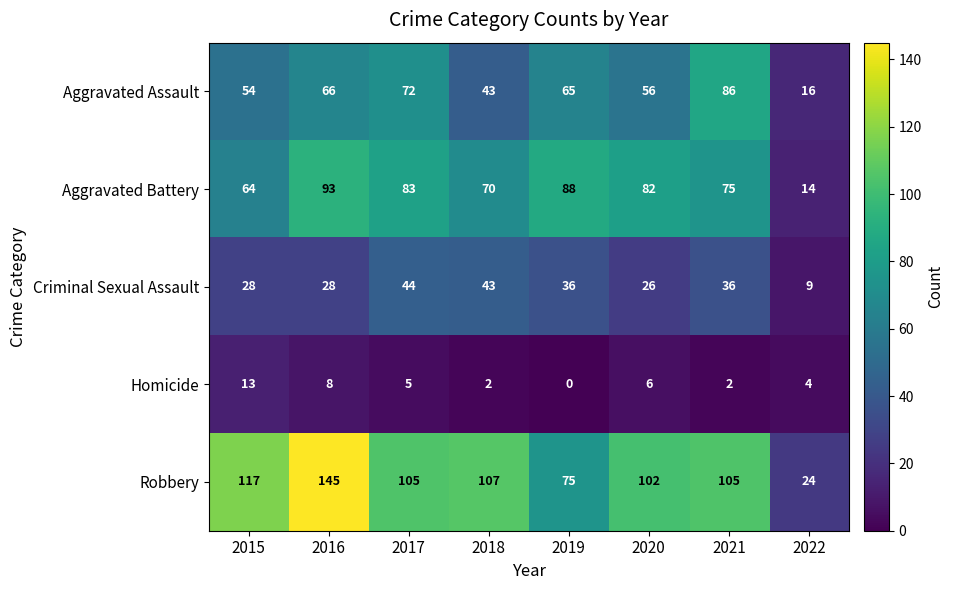

What is the difference between the highest and lowest values at 2017?

100